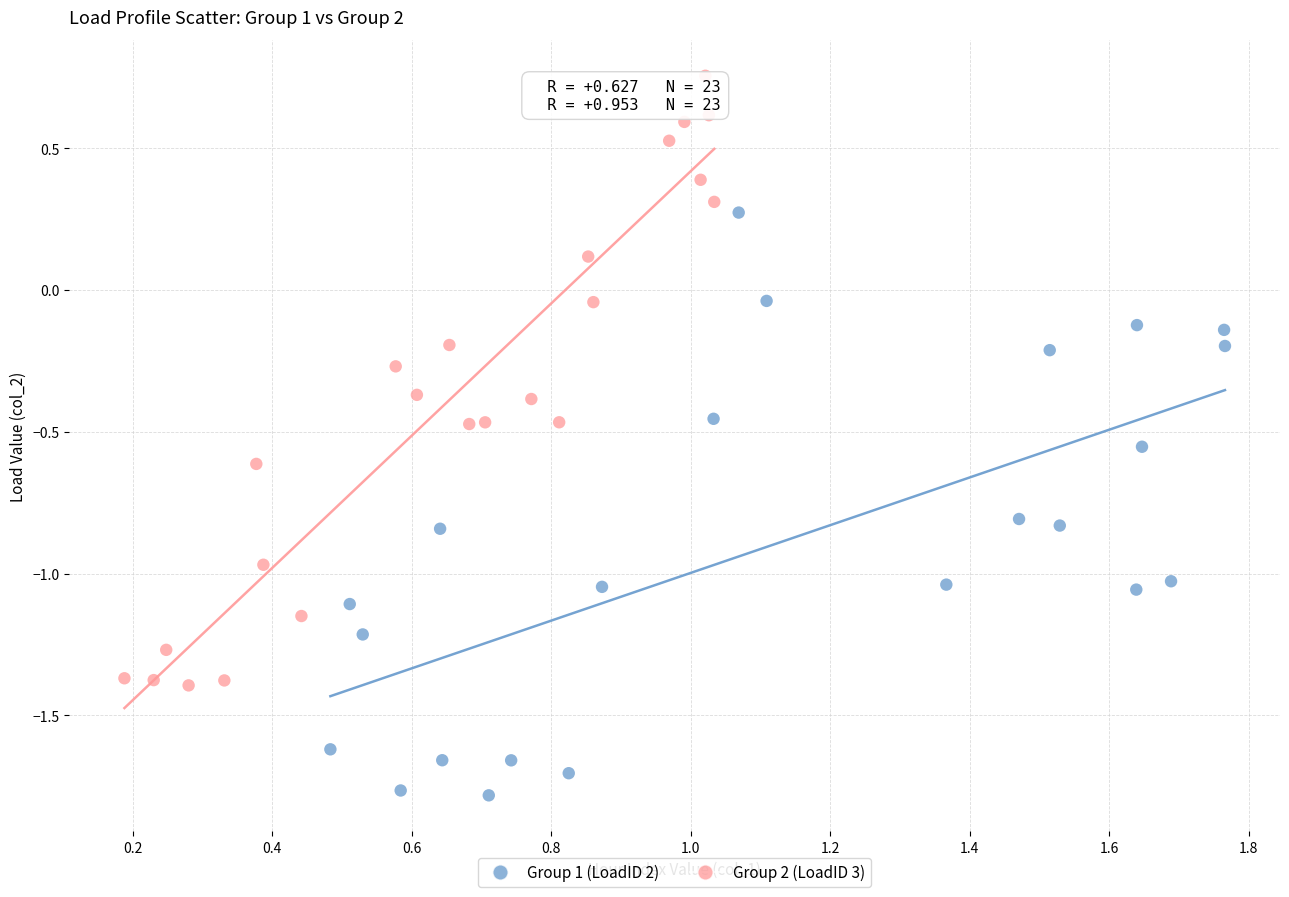

Which series contains the highest Y value?

Group 2 (LoadID 3)